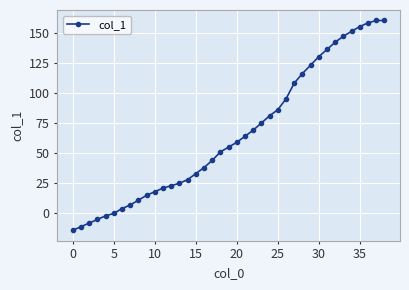

What is the greatest value displayed?

160